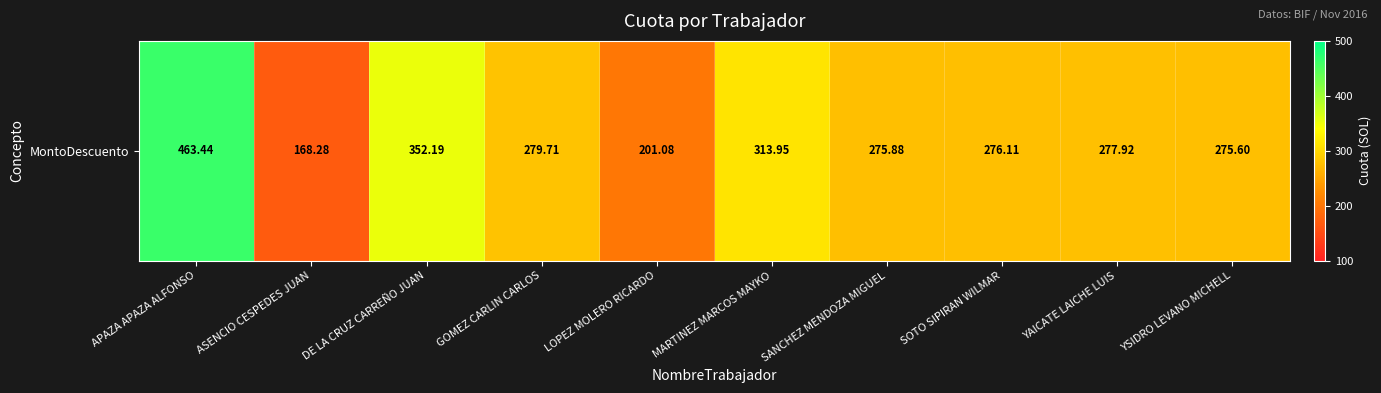

Reading left to right, what are all the values shown in this chart?

APAZA APAZA ALFONSO=463.4	ASENCIO CESPEDES JUAN=168.3	DE LA CRUZ CARREÑO JUAN=352.2	GOMEZ CARLIN CARLOS=279.7	LOPEZ MOLERO RICARDO=201.1	MARTINEZ MARCOS MAYKO=313.9	SANCHEZ MENDOZA MIGUEL=275.9	SOTO SIPIRAN WILMAR=276.1	YAICATE LAICHE LUIS=277.9	YSIDRO LEVANO MICHELL=275.6